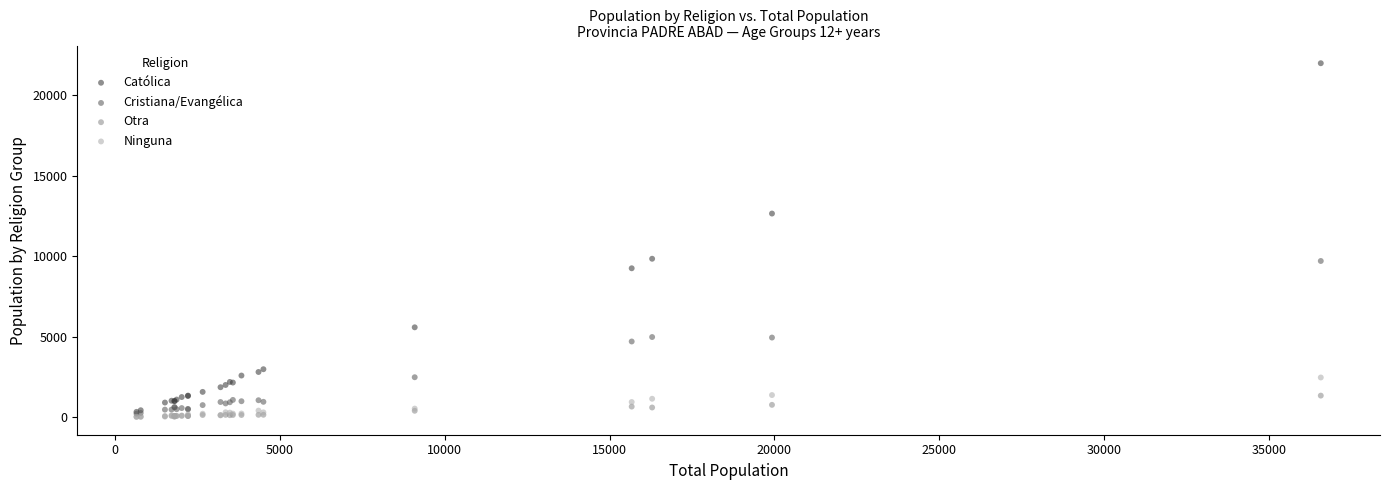

Which series has the widest spread of Y values?

Católica